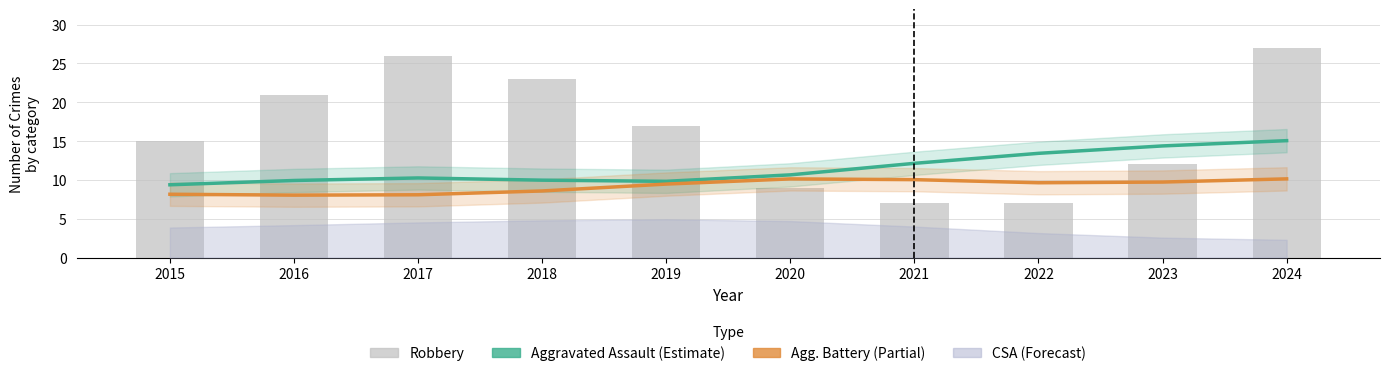

How many categories are shown in the chart?

10